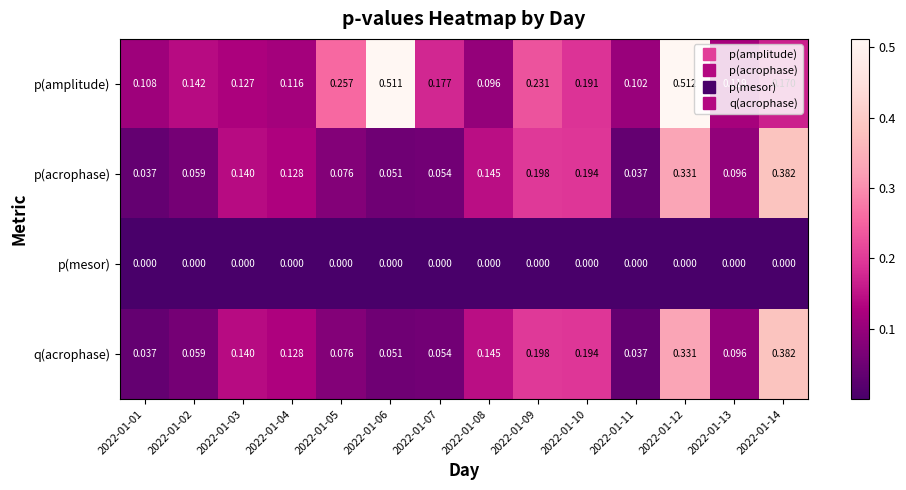

Which series changed the most between 2022-01-12 and 2022-01-14?

p(amplitude)